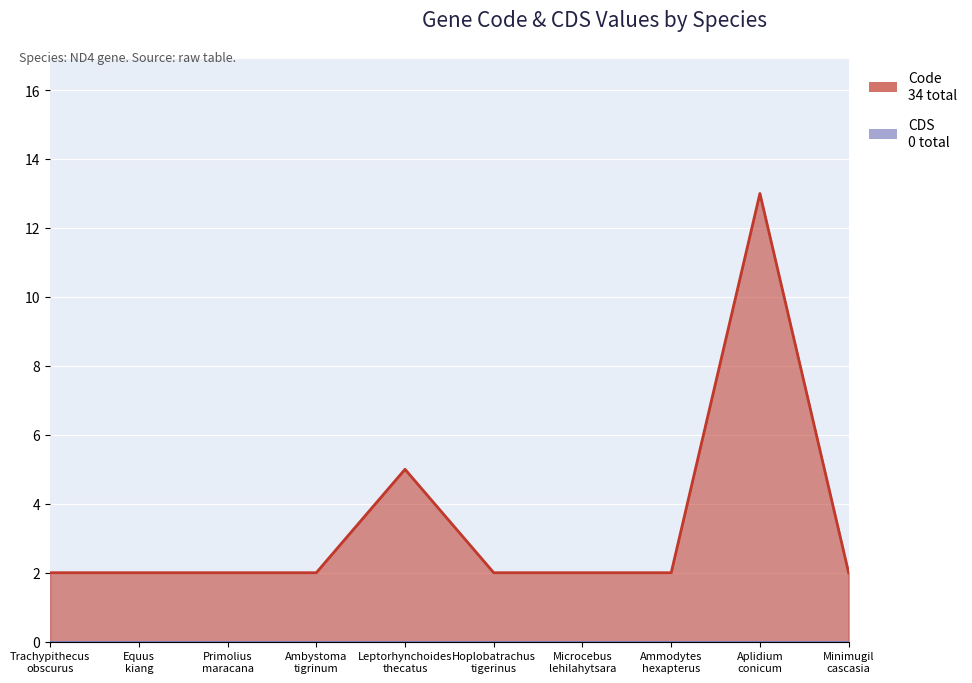

How many data points are above 2?

2